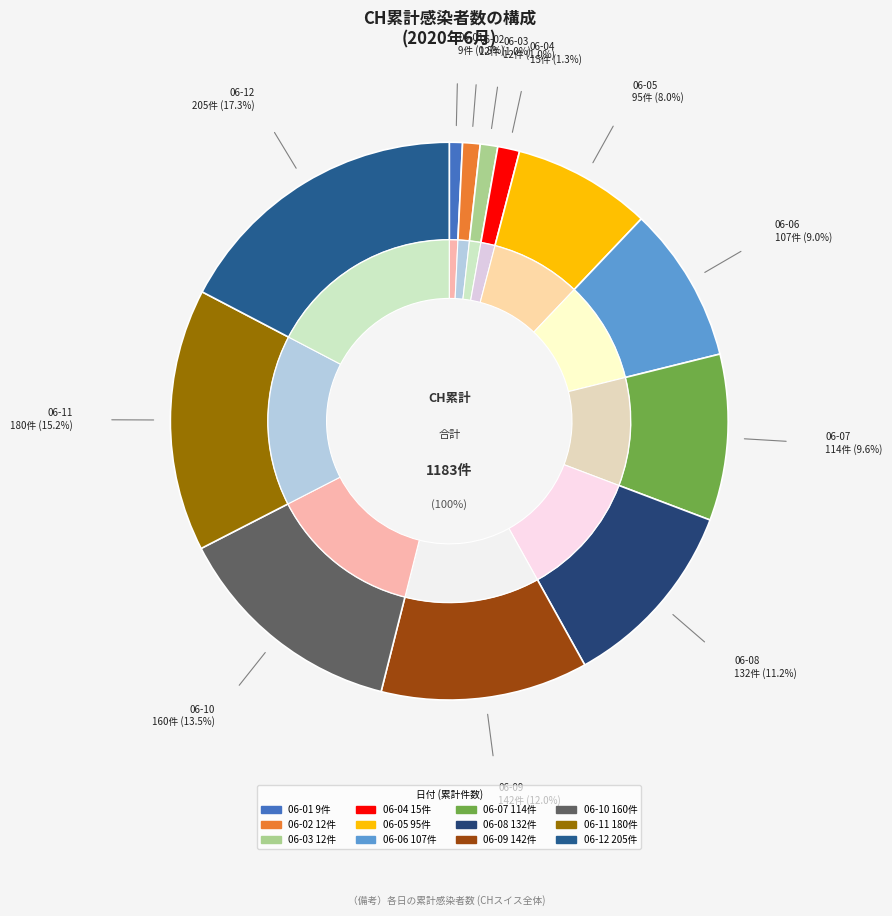

To the nearest percent, what is the difference between the largest and smallest slice percentages?

17%